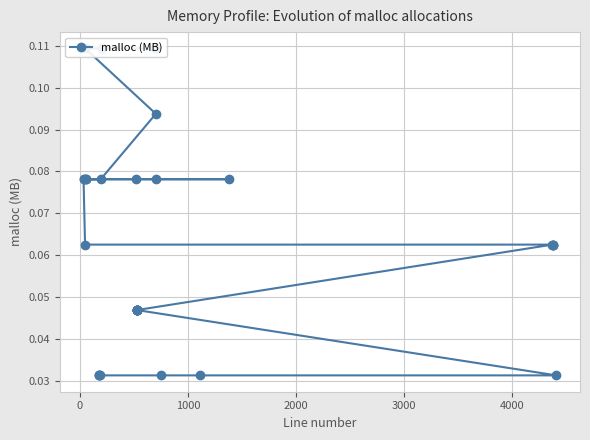

What is the value of the 26th point from the left?

0.1